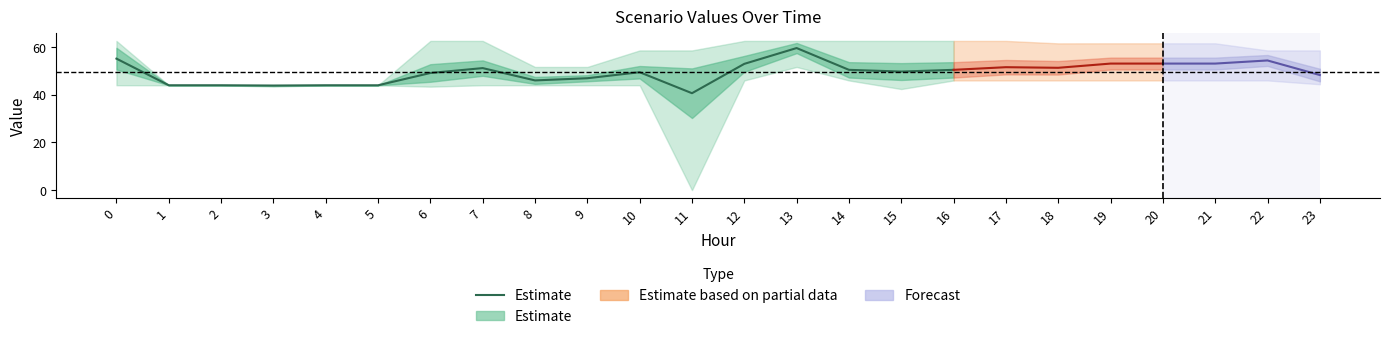

Which category has the lowest value across all series?

11